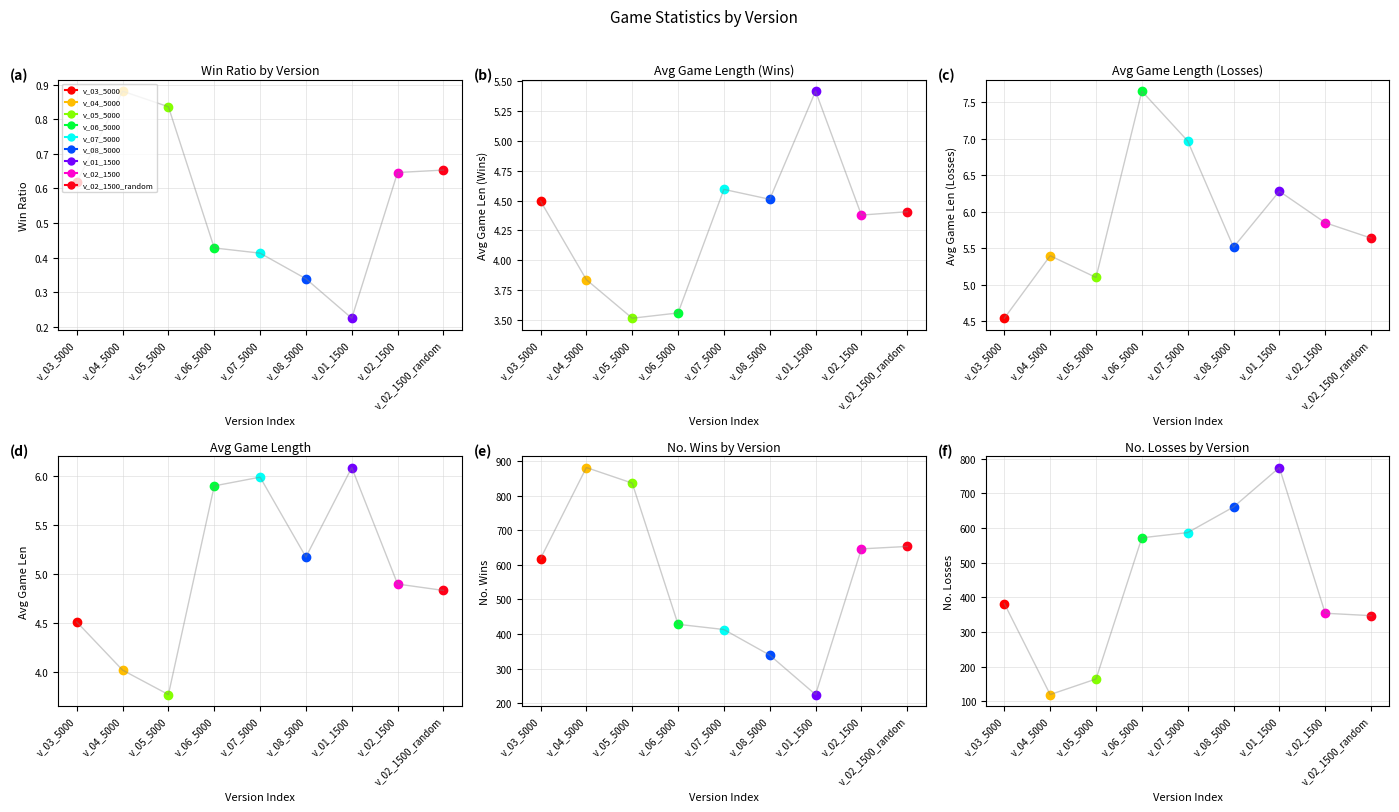

Between v_06_5000 and v_08_5000, which is larger?

v_06_5000